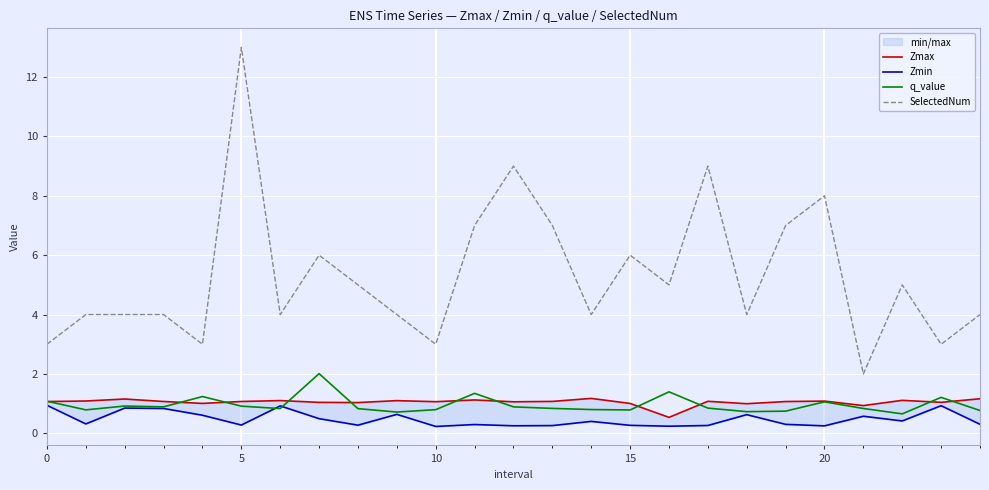

The value of q_value at 10 is 0.8. True or false?

True